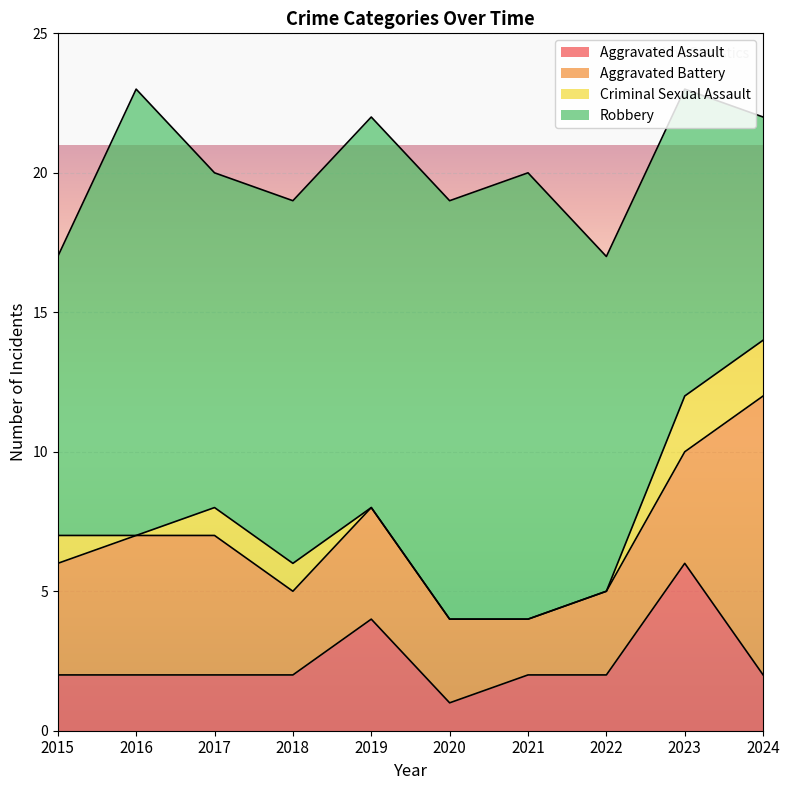

Rank the series at 2015 from lowest to highest value.

Criminal Sexual Assault, Aggravated Assault, Aggravated Battery, Robbery